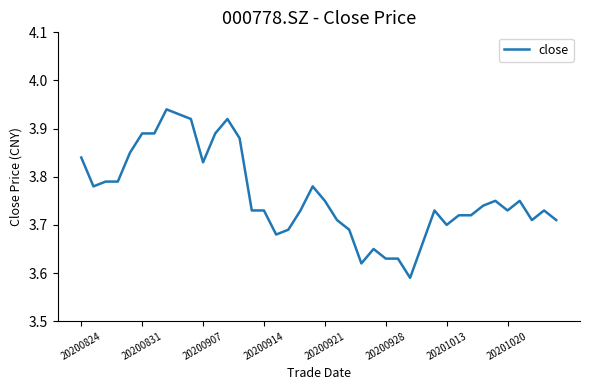

Count the values in the range 3 to 4.

40